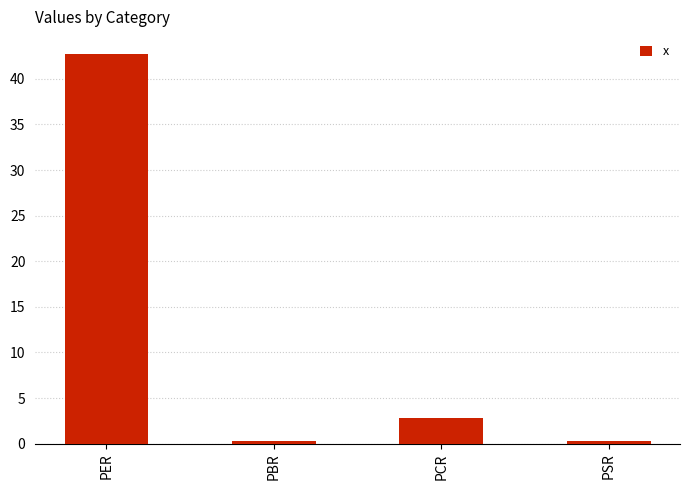

Which category has the highest value across all series?

PER